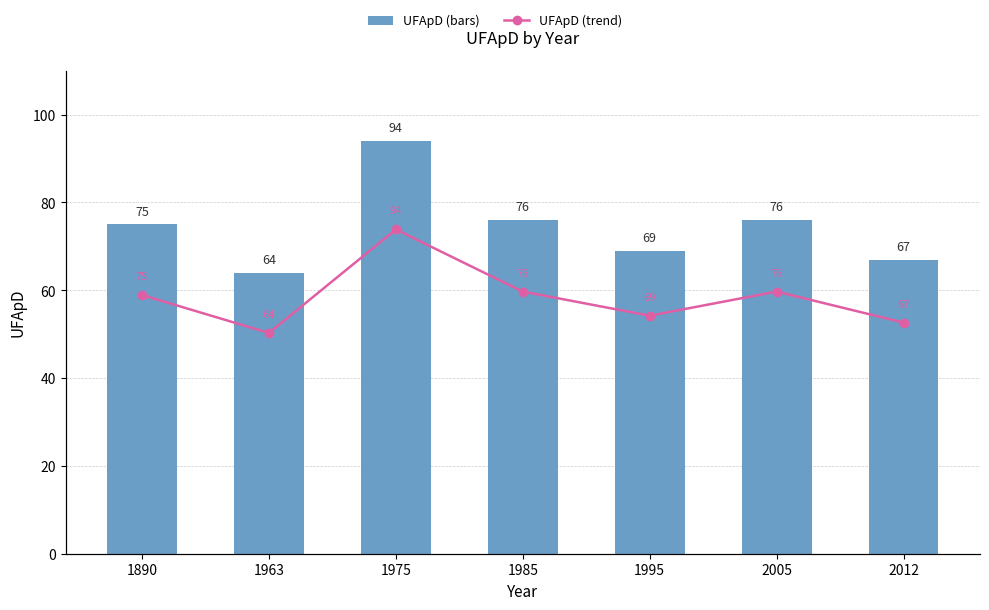

Reading left to right, extract all data points from this chart.

UFApD: 75	64	94	76	69	76	67
UFApD (line): 75	64	94	76	69	76	67